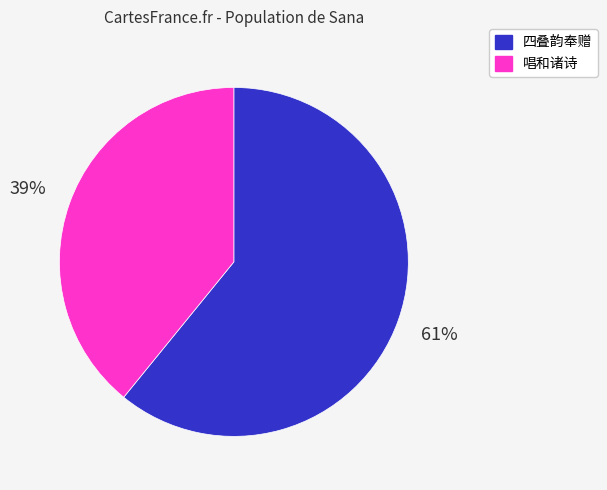

Combined, do 四叠韵奉赠 and 唱和诸诗 account for over 50%?

Yes